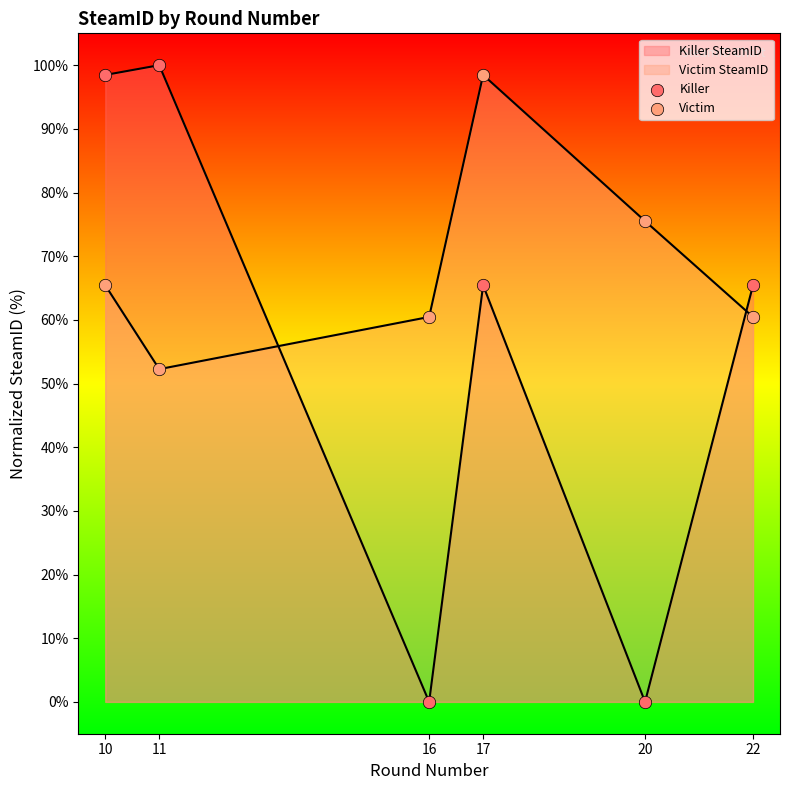

What are all the series names shown in the legend?

Killer, Victim